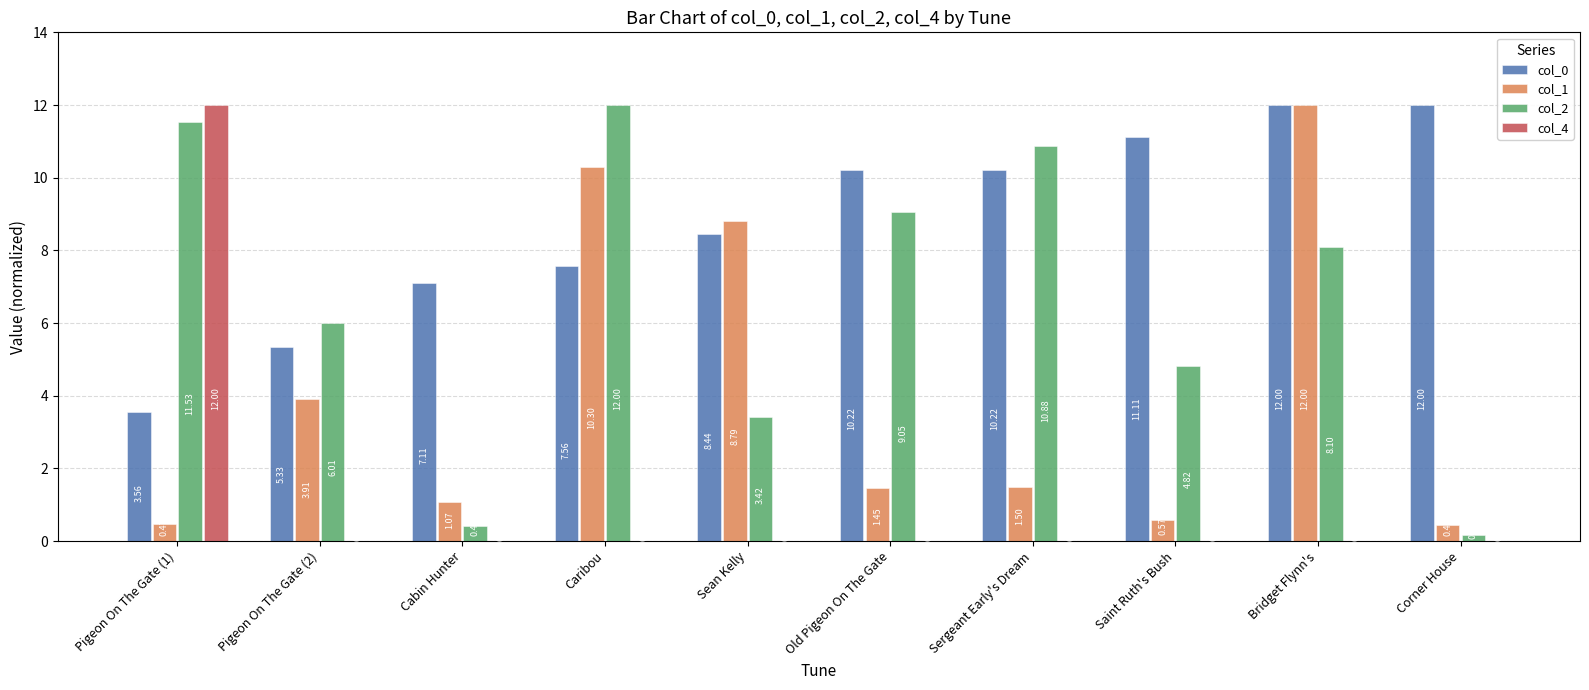

What is the sum of all col_4 values?

12.0